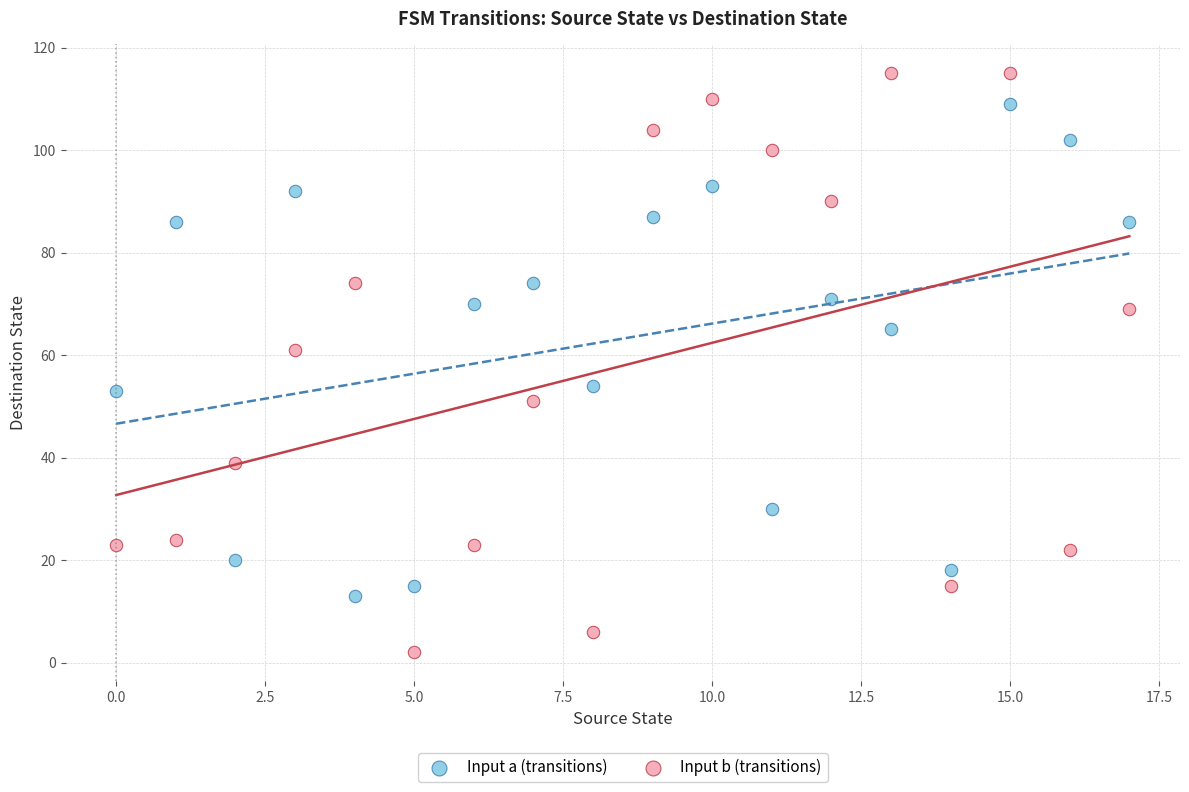

Across all data points, what is the range of Y values (max minus min)?

113